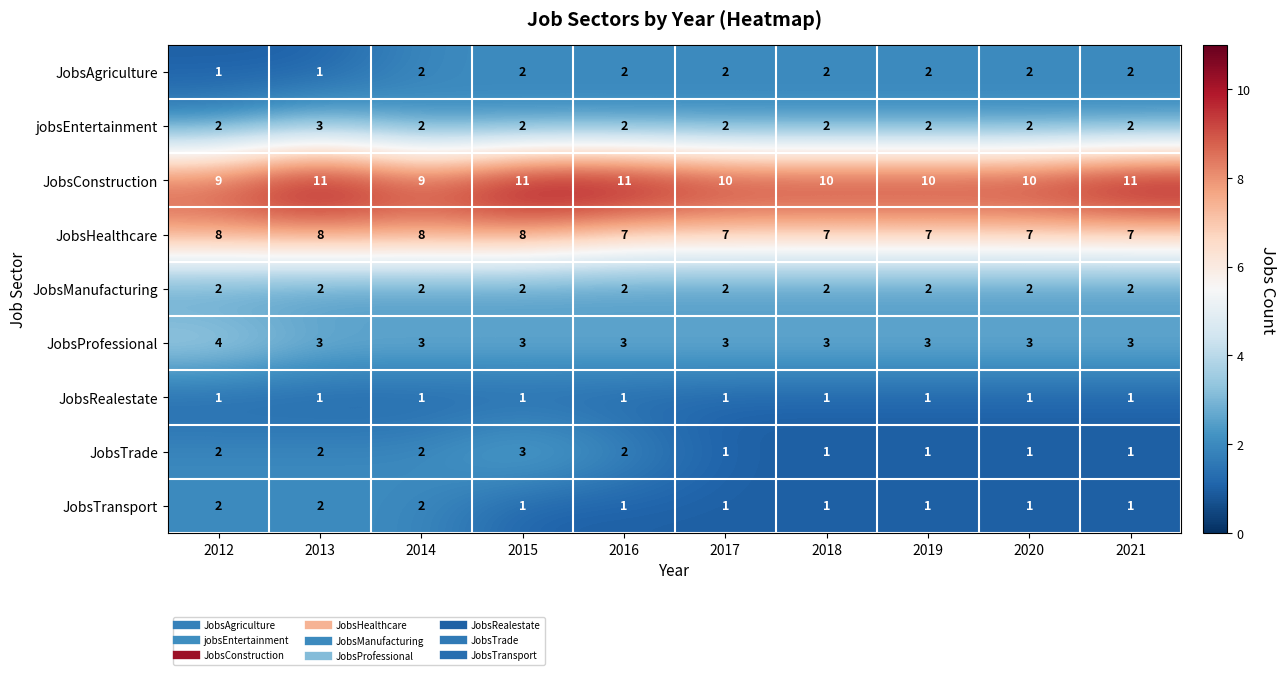

The value of JobsConstruction at 2020 is 10. True or false?

True